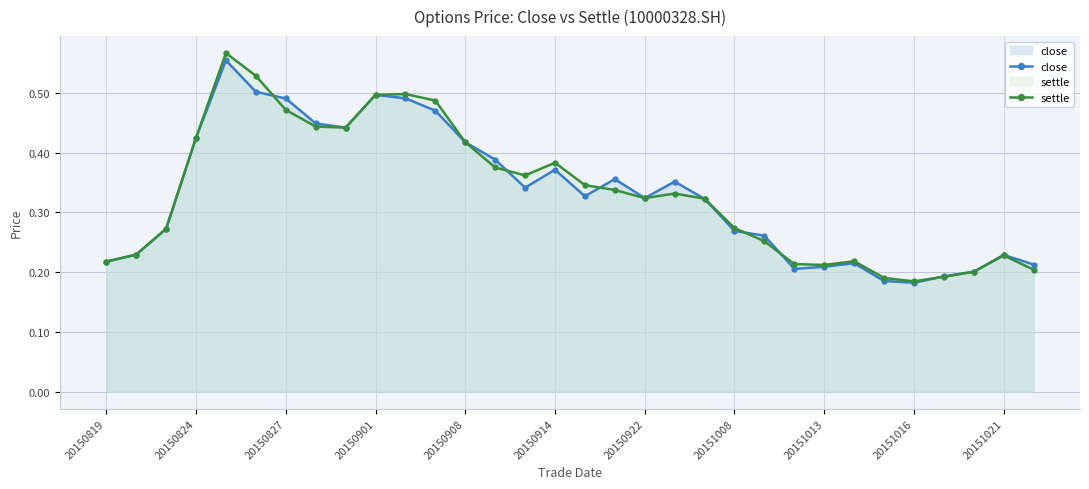

The value of settle at 25 is 0.1. True or false?

False